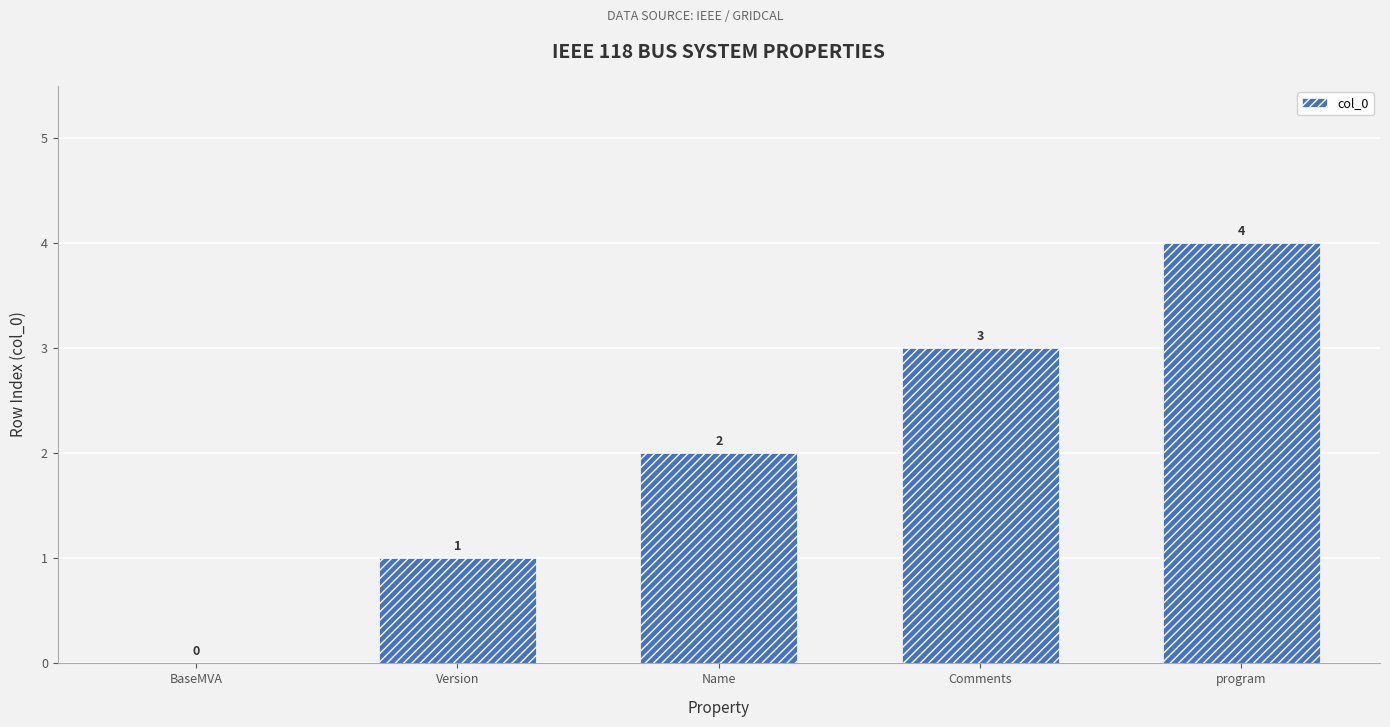

Reading right to left, extract all data points from this chart.

program=4	Comments=3	Name=2	Version=1	BaseMVA=0